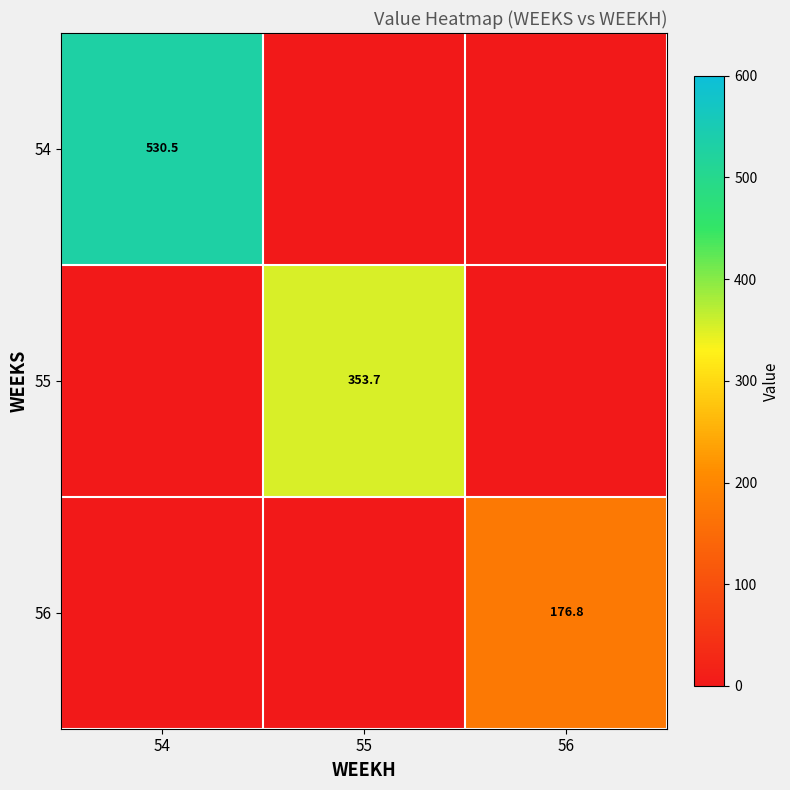

The 56 series shows 108.7 at 56. True or false?

False